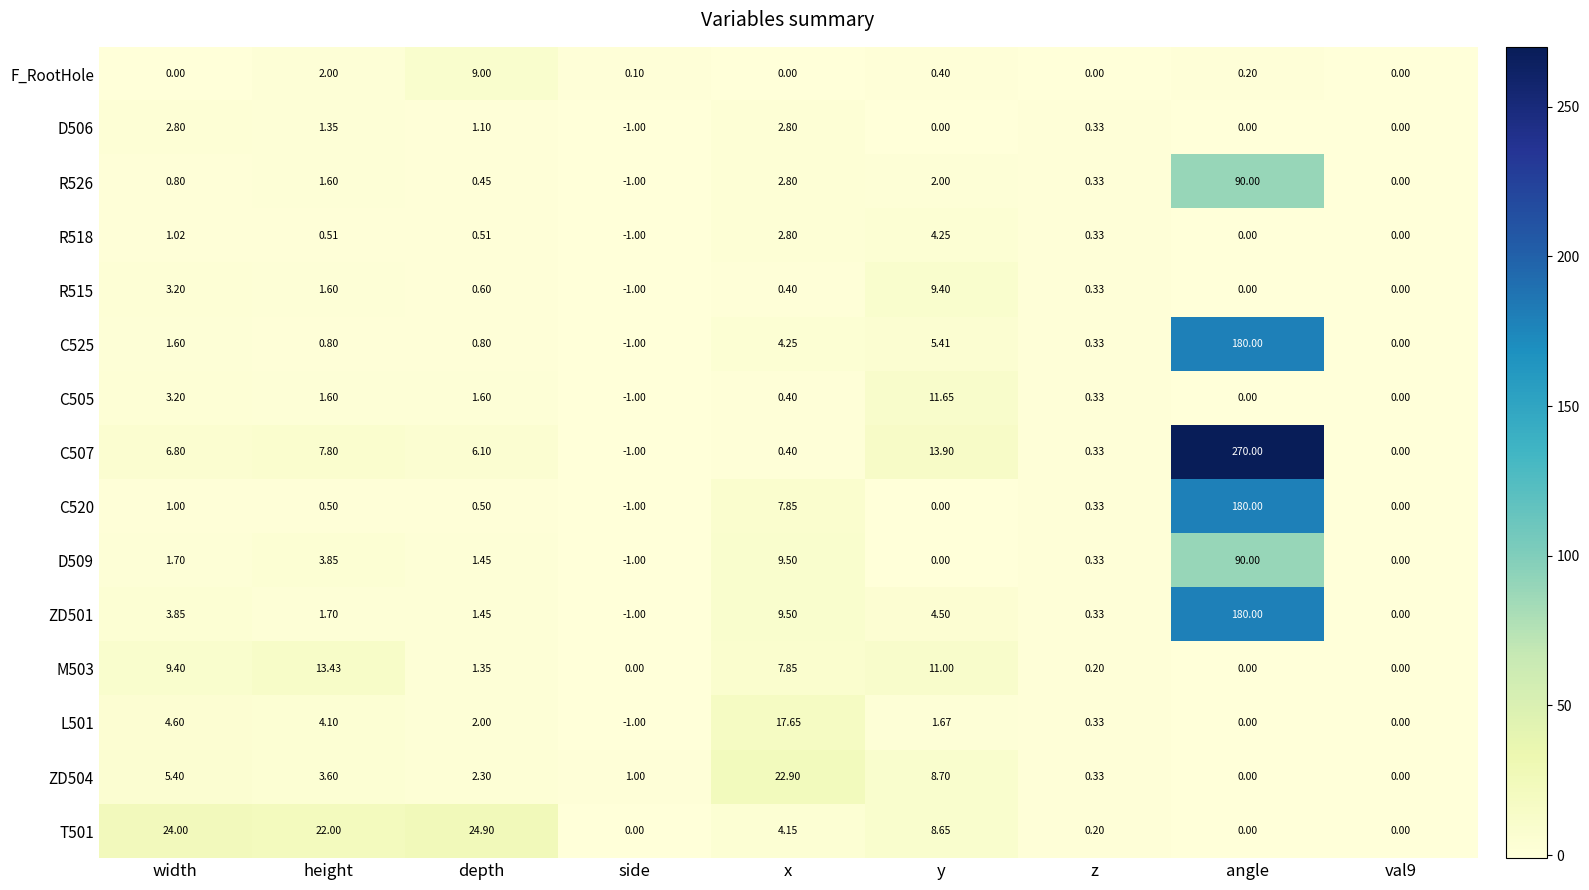

Which label corresponds to the smallest value in the chart?

side